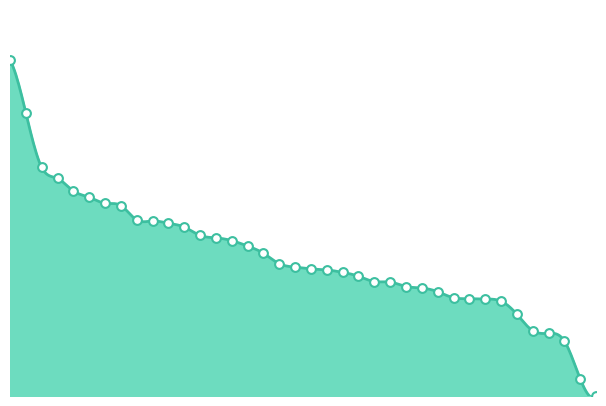

Which has a higher value, 8 or 36?

8